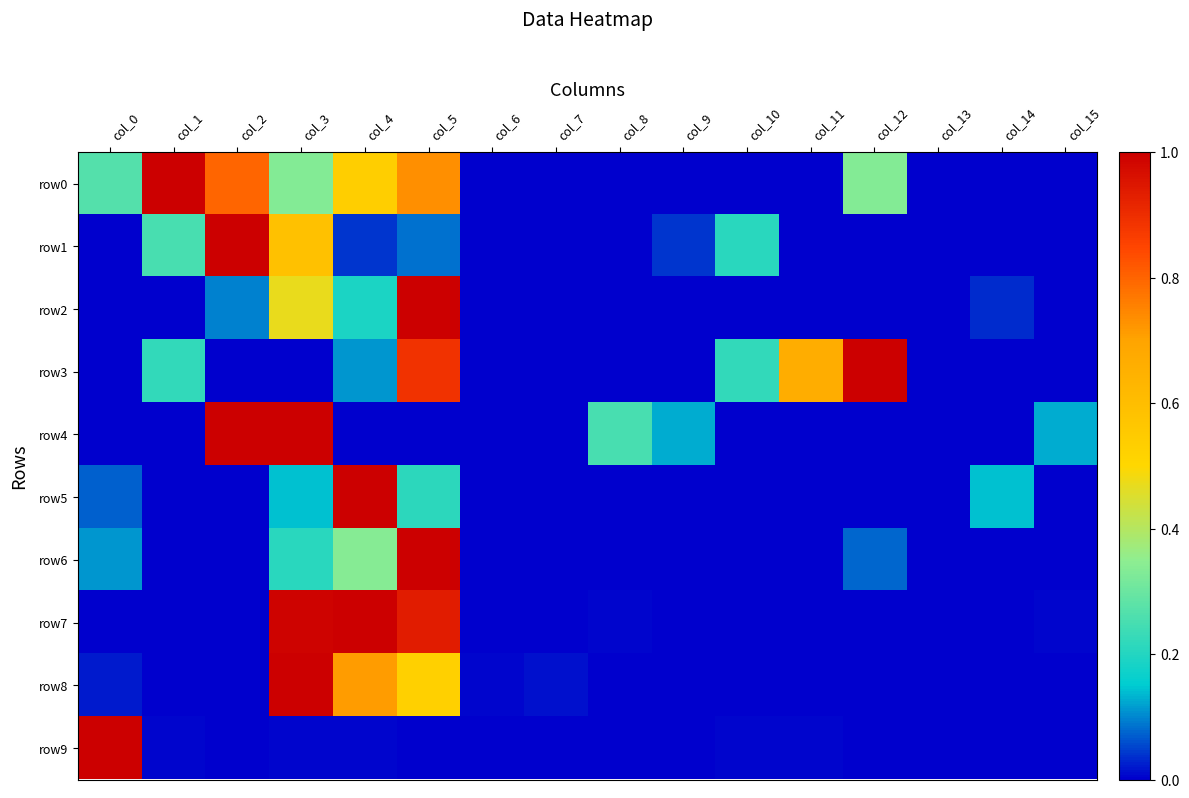

At which category does the chart reach its peak across all series?

col_1